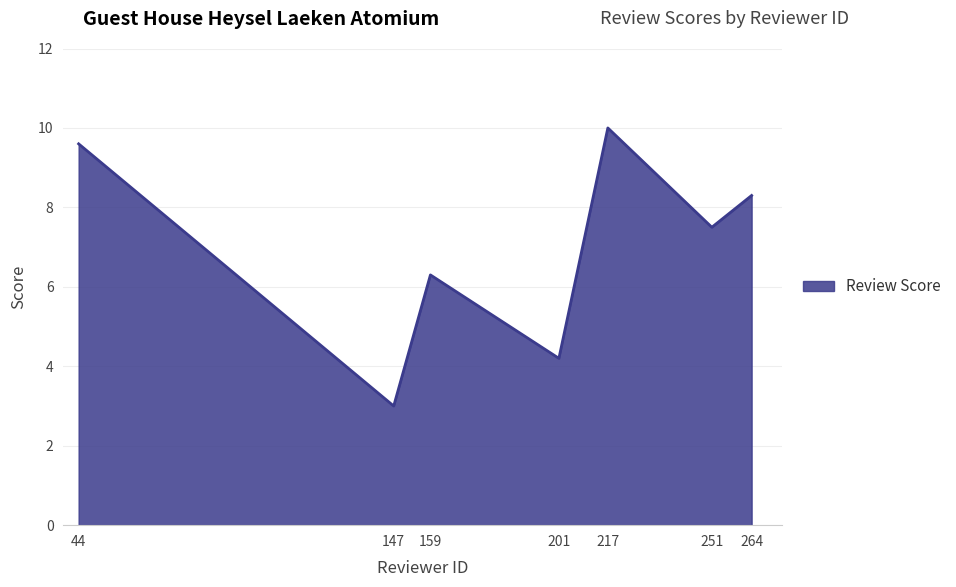

Is it true that the value at 217 is 14.2?

False